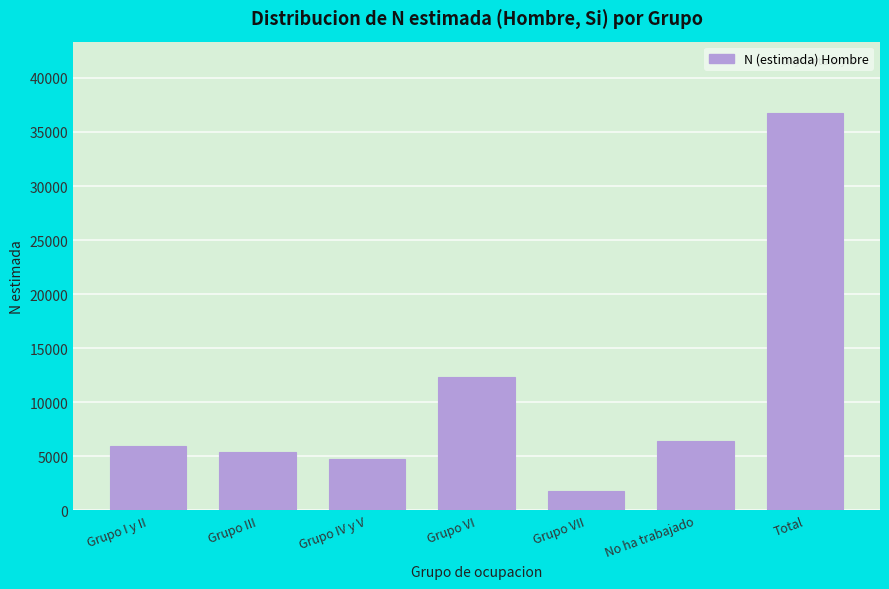

Reading left to right, transcribe all the data shown in this chart.

5929	5420	4772	12375	1814	6434	36745